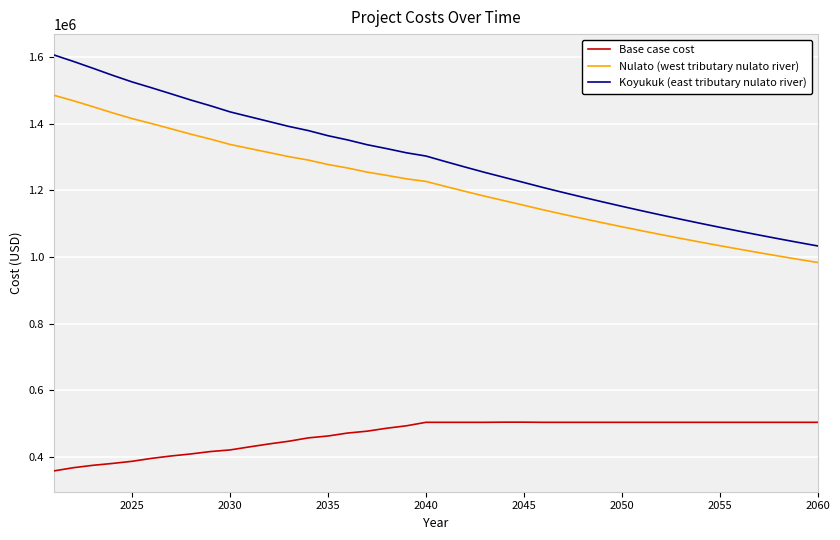

True or false: Base case cost and Nulato (west tributary nulato river) cross at least once.

False